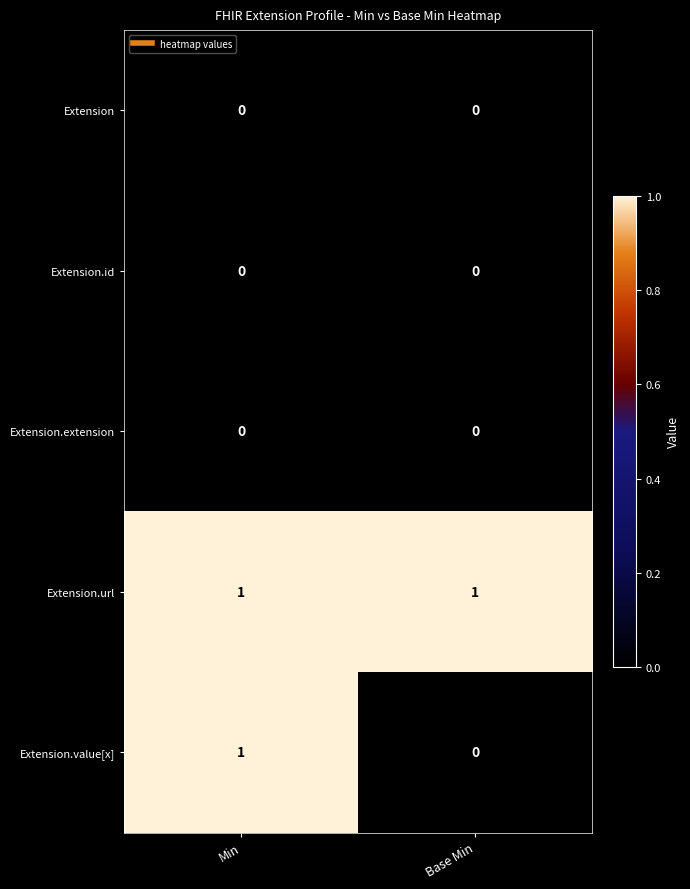

How many distinct data groups are displayed?

5